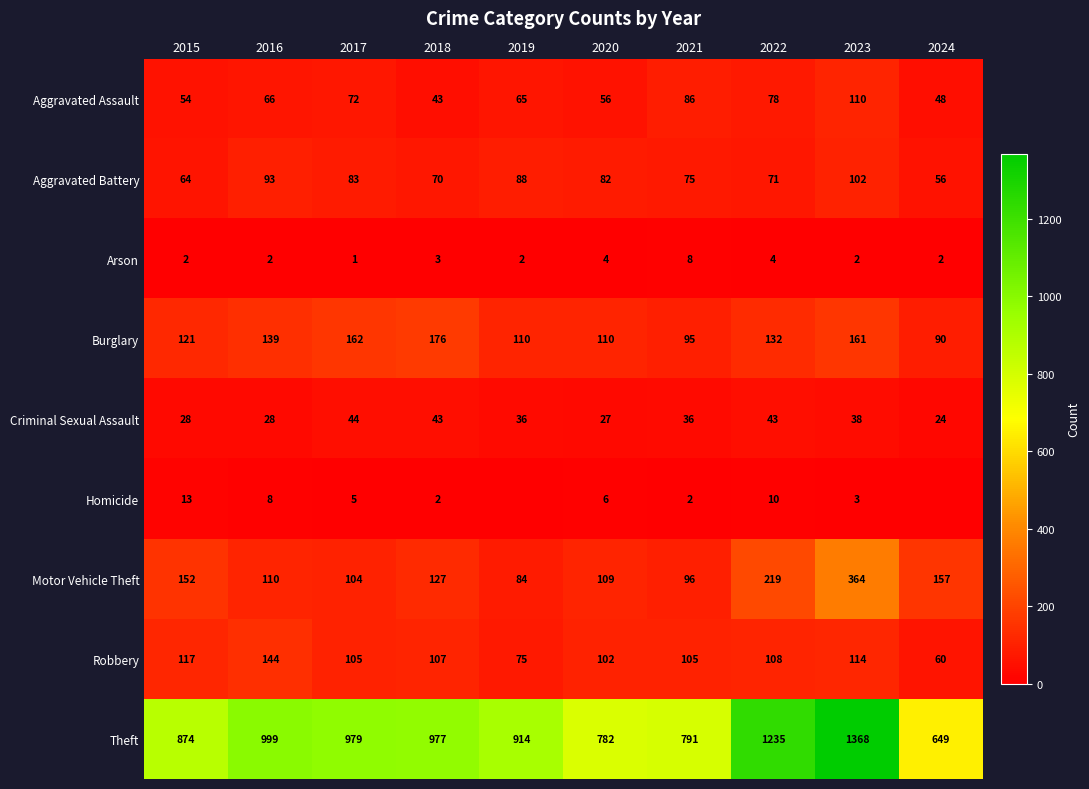

Between 2022 and 2023, which series saw the biggest shift?

Motor Vehicle Theft